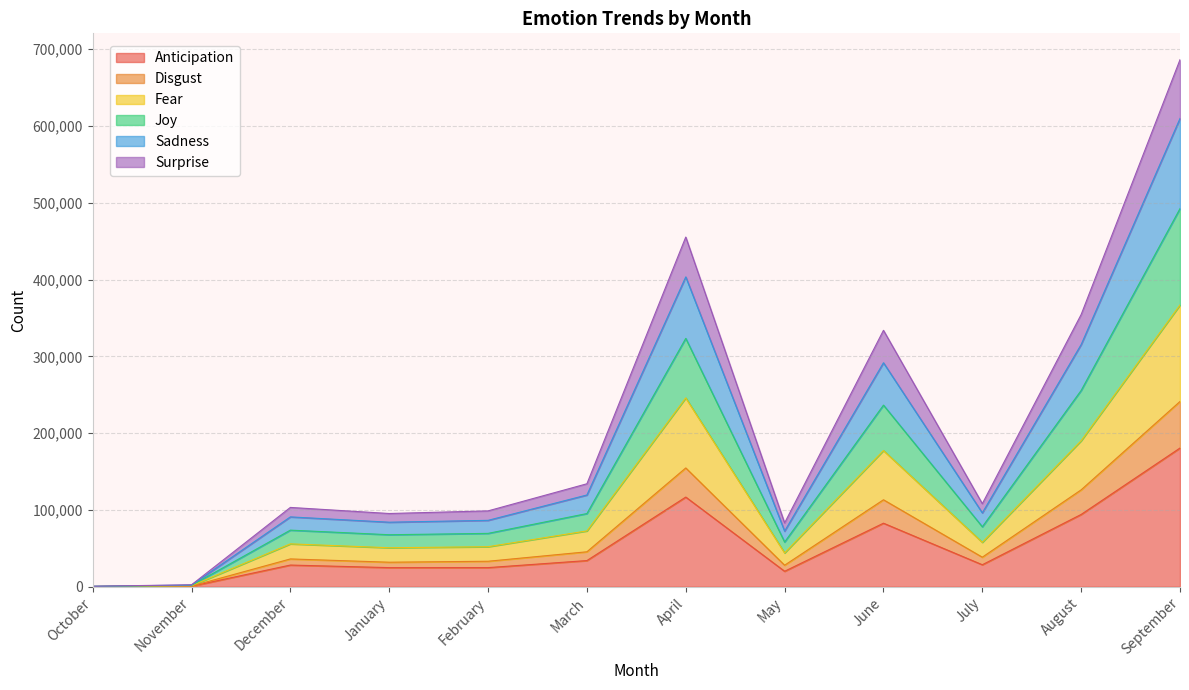

At which category does the chart reach its minimum across all series?

October